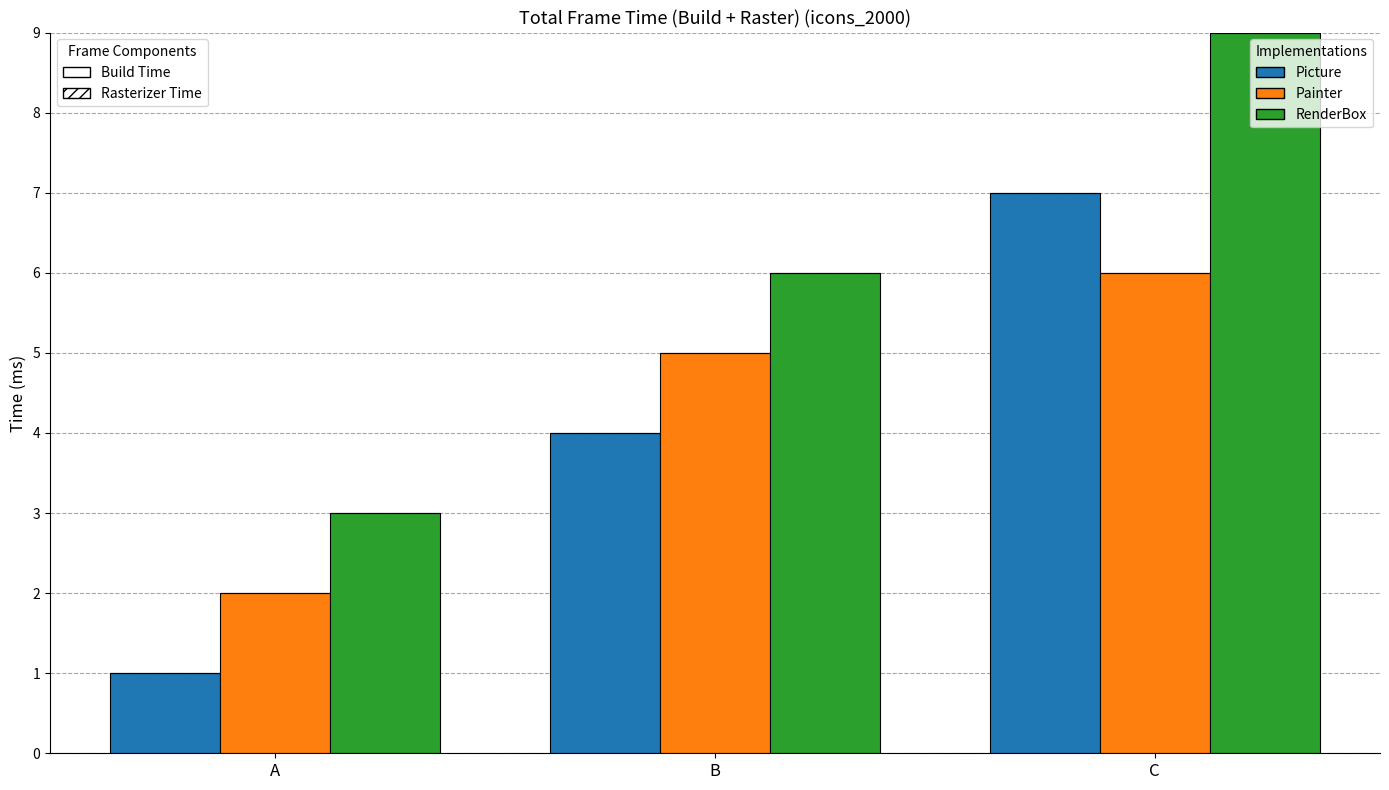

How many groups of bars are there?

3